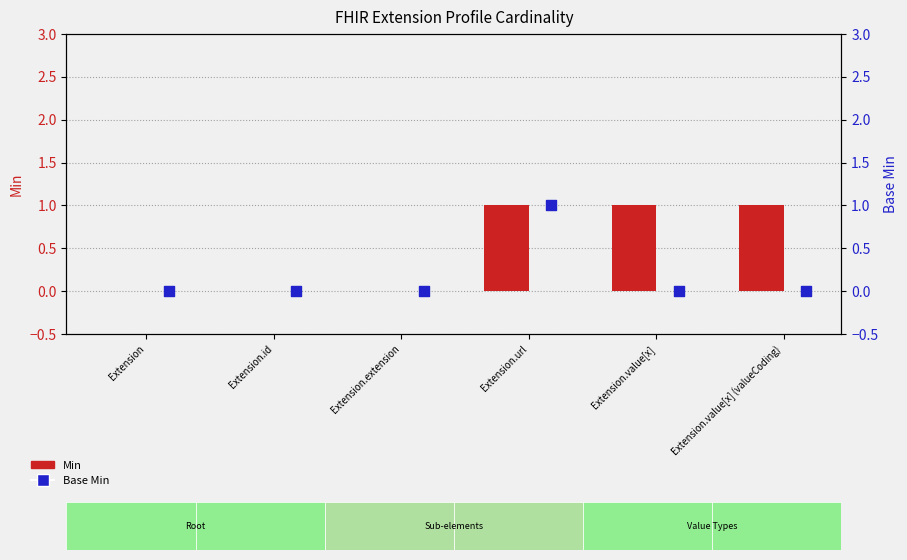

Which series contains the highest Y value?

Min